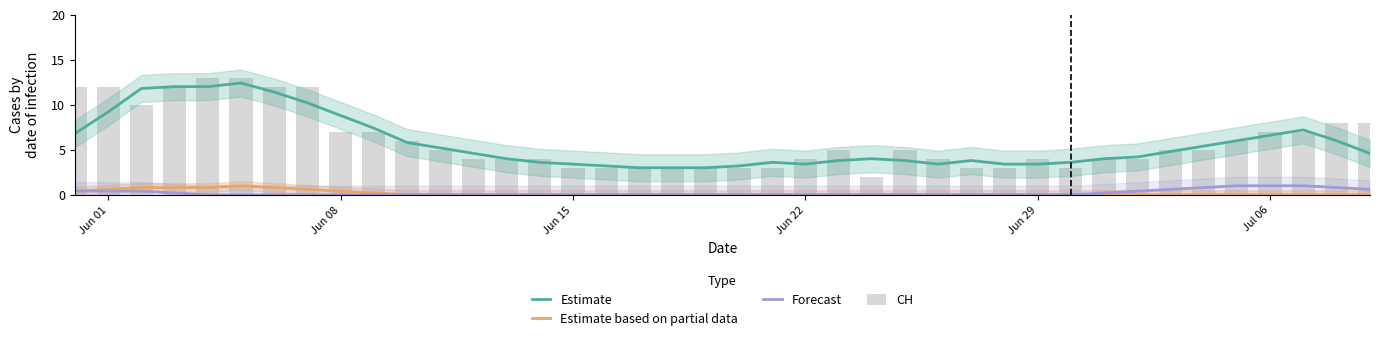

What is the maximum value for Estimate?

12.4